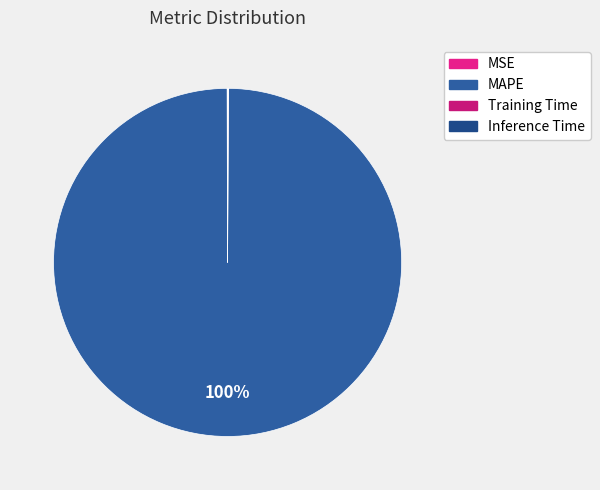

How many segments does this pie chart have?

4